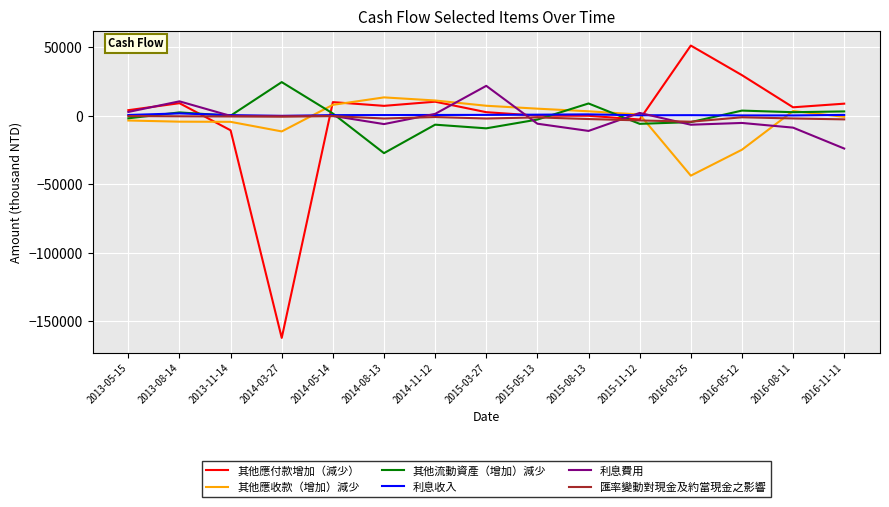

What is the highest value of the 其他流動資產（增加）減少 series?

24685